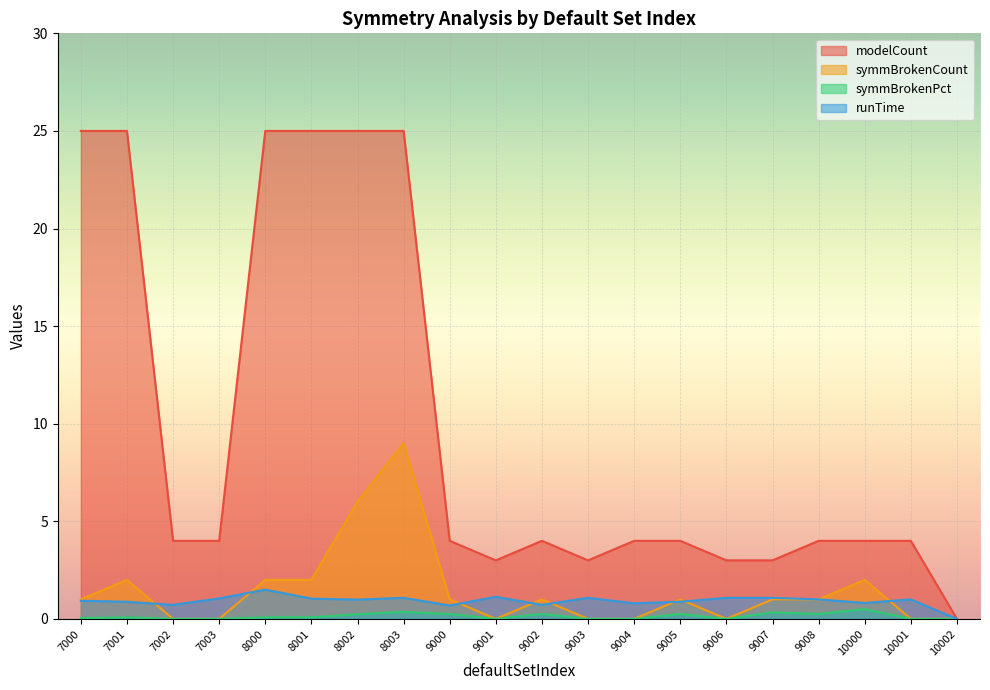

The symmBrokenCount series shows 1.0 at 9005. True or false?

True